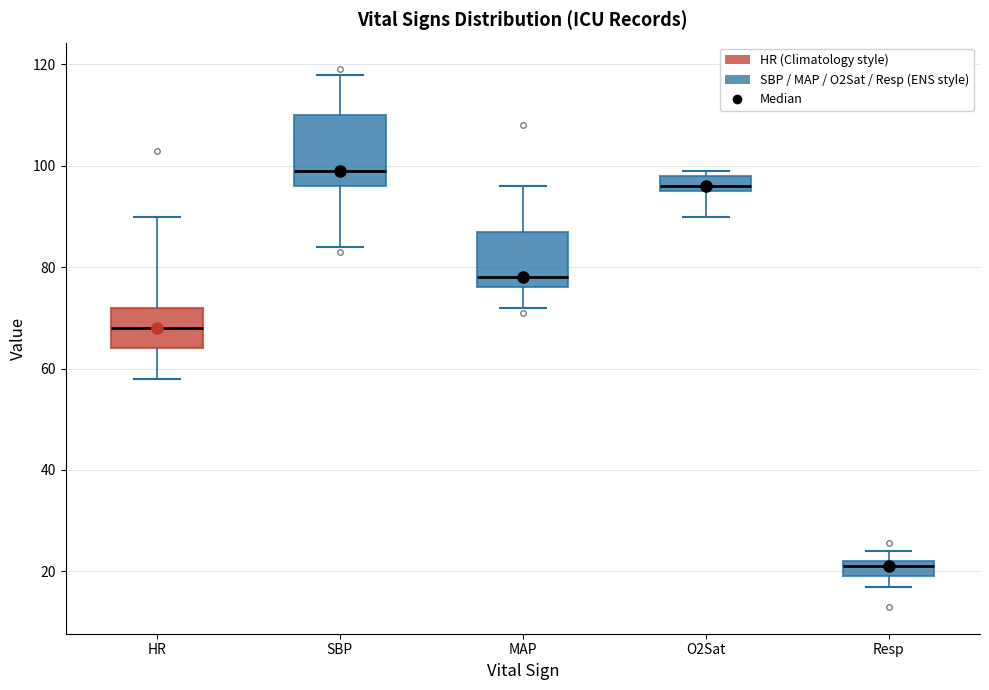

Where does the lower whisker of the box for O2Sat end on the y-axis? The values are not printed on the chart, so give them approximately, as read against the axis.

90